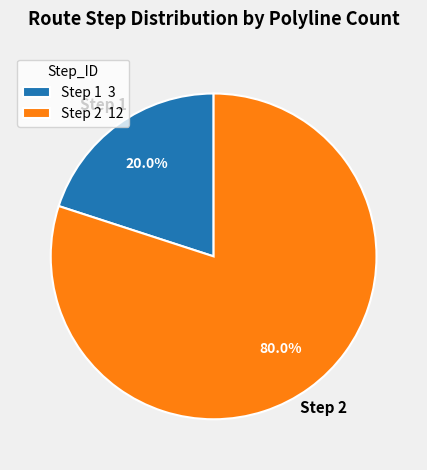

To the nearest percent, what is the difference between the largest and smallest slice percentages?

60%